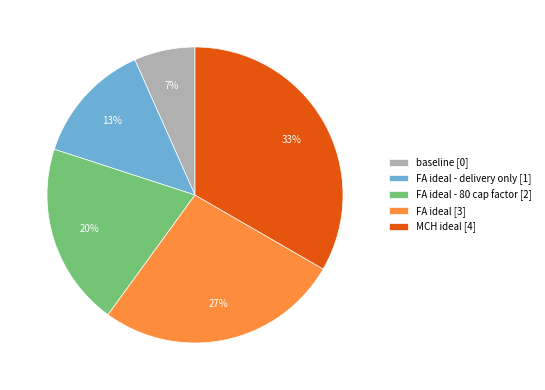

Count the number of slices in the pie.

5